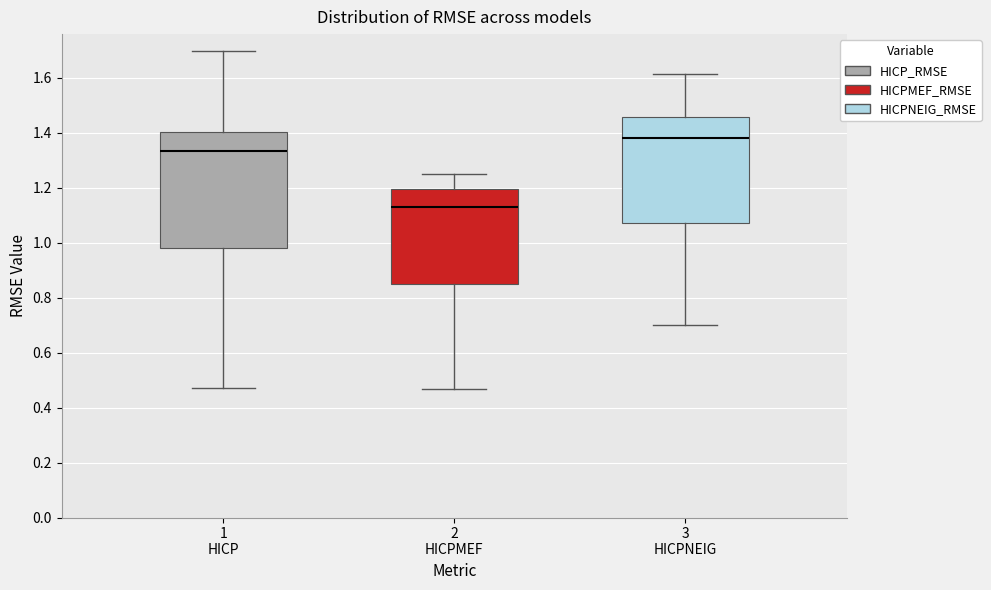

Which box has the highest median line?

3 HICPNEIG